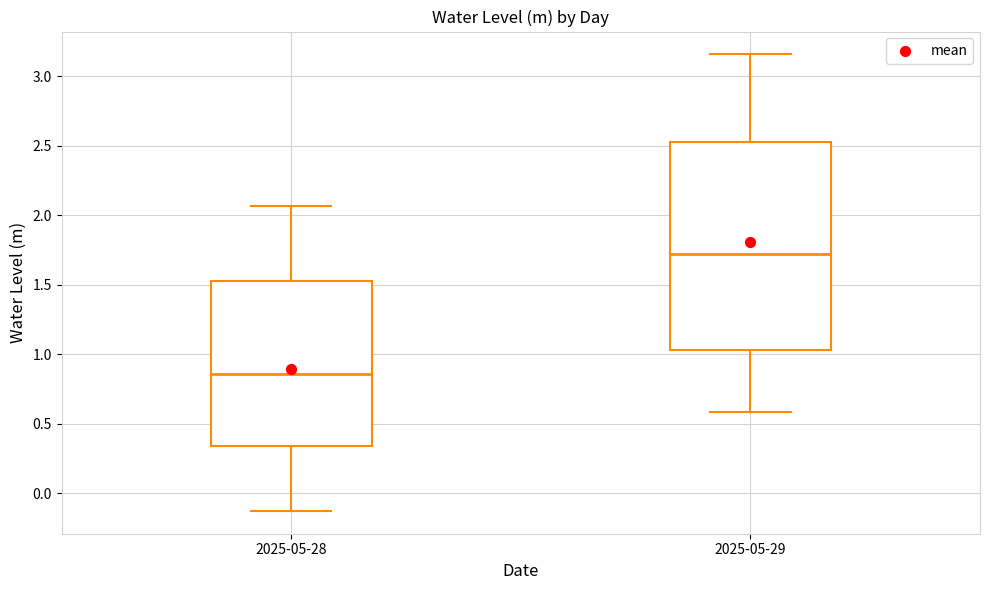

Reading left to right, transcribe this box plot: for each box, give where its median line is, the range the box spans, and where its two whiskers end, as read against the y-axis. The values are not printed on the chart, so give them approximately, as read against the axis.

2025-05-28: median 0.85, box 0.35 to 1.50, whiskers -0.15 to 2.05
2025-05-29: median 1.70, box 1.05 to 2.55, whiskers 0.60 to 3.15